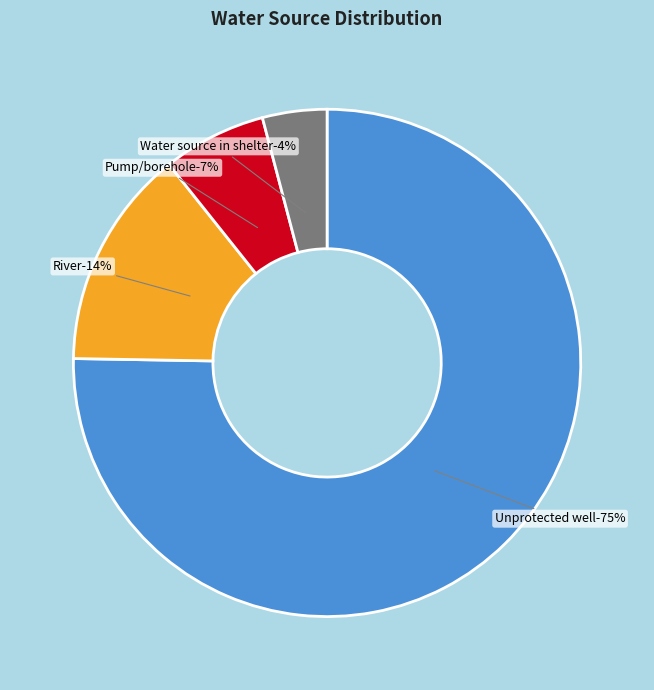

What is the change in value from Unprotected well to Water source in shelter?

-71.1